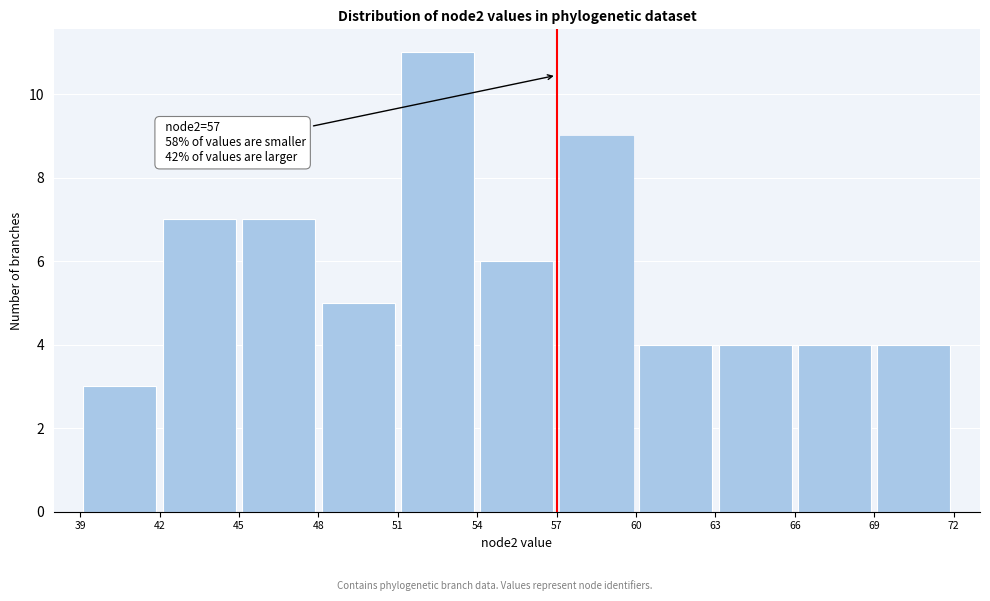

Over which range of the x-axis is the bar tallest?

51 to 54